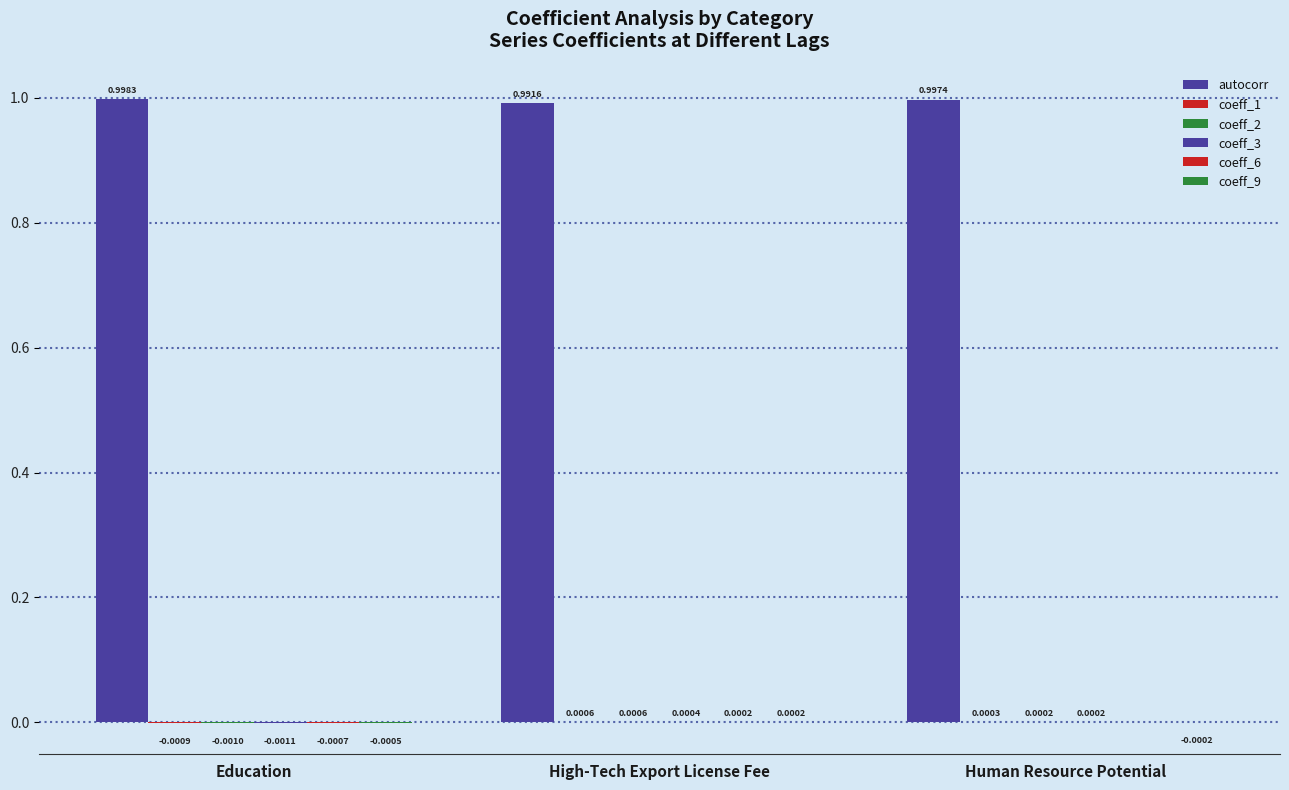

The coeff_2 series shows 0.0 at Human Resource Potential. True or false?

False